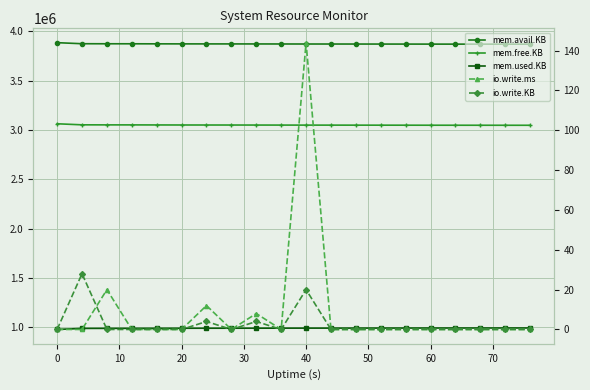

Reading right to left, what are all the values shown in this chart?

mem.avail.KB: 3870288	3870380	3870568	3870692	3870840	3871132	3871380	3871552	3871800	3871916	3872240	3872520	3872788	3872948	3873156	3873560	3874128	3874252	3874788	3885436
mem.free.KB: 3047440	3047532	3047720	3047844	3047992	3048284	3048532	3048704	3048952	3049068	3049392	3049672	3049944	3050104	3050312	3050716	3051284	3051408	3051952	3062600
mem.used.KB: 991064	990972	990784	990660	990512	990220	989972	989800	989552	989436	989112	988832	988560	988400	988192	987788	987220	987096	986552	975904
io.write.ms: 0	0	0	0	0	0	0	0	0	144	0	8	0	12	0	0	0	20	0	0
io.write.KB: 0	0	0	0	0	0	0	0	0	20	0	4	0	4	0	0	0	0	28	0